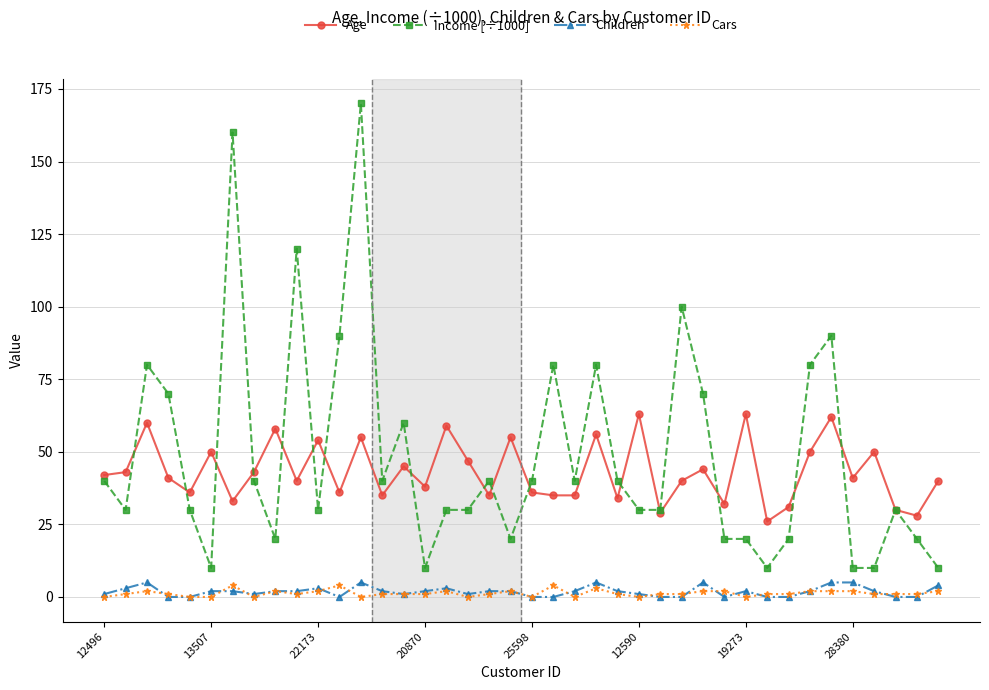

True or false: Age and Cars cross at least once.

False